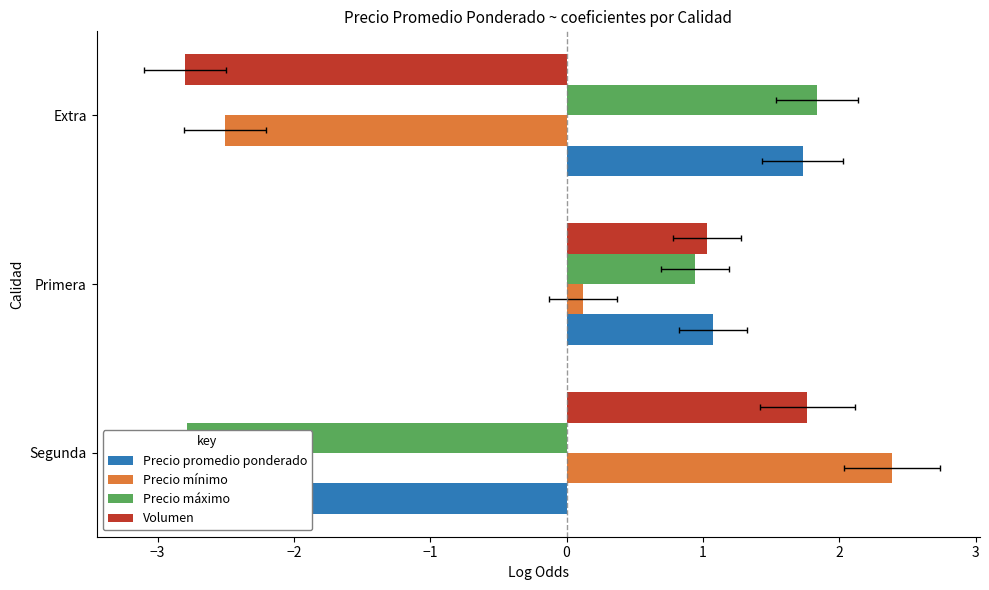

Is the value of Volumen at Primera greater than the value of Precio máximo at Primera?

Yes